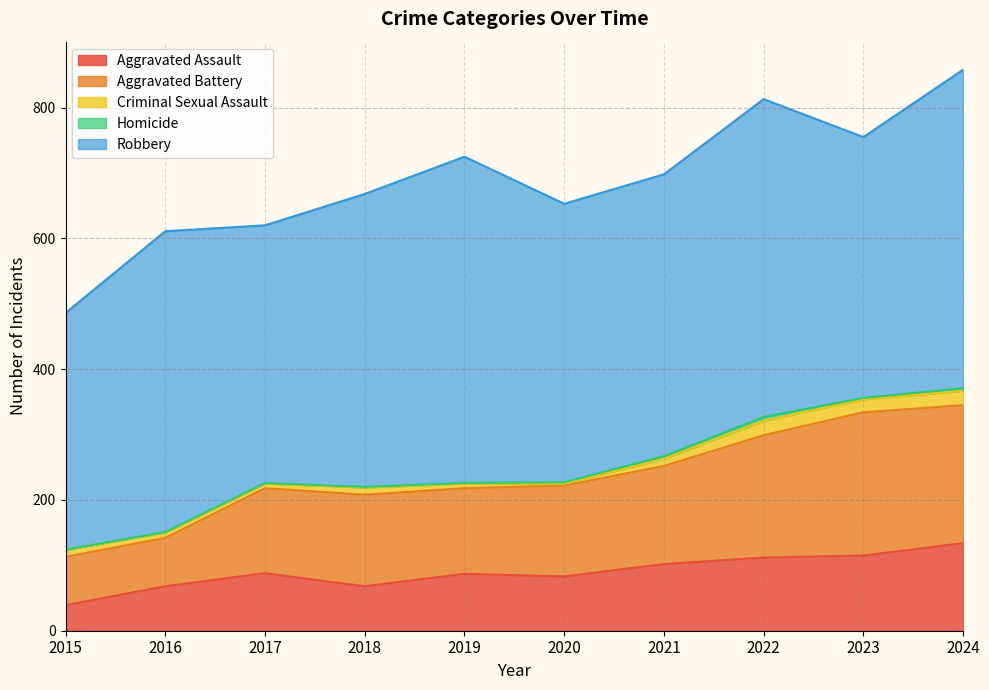

Which series has the largest total across all categories?

Robbery